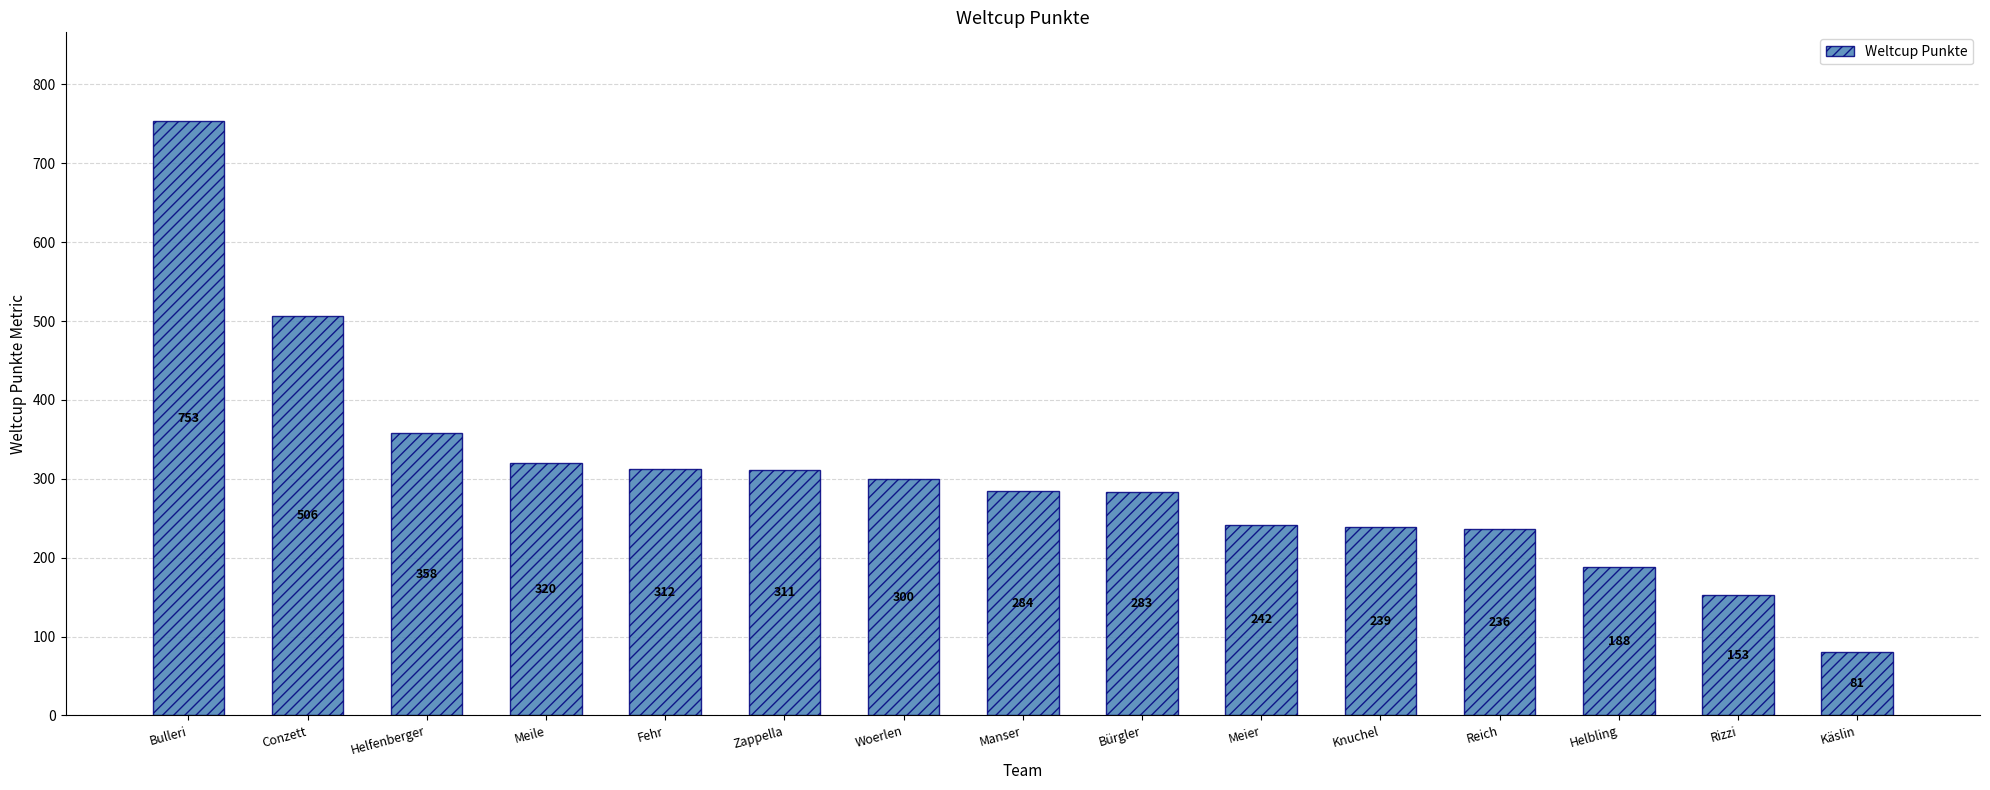

Does the chart contain stacked bars?

No